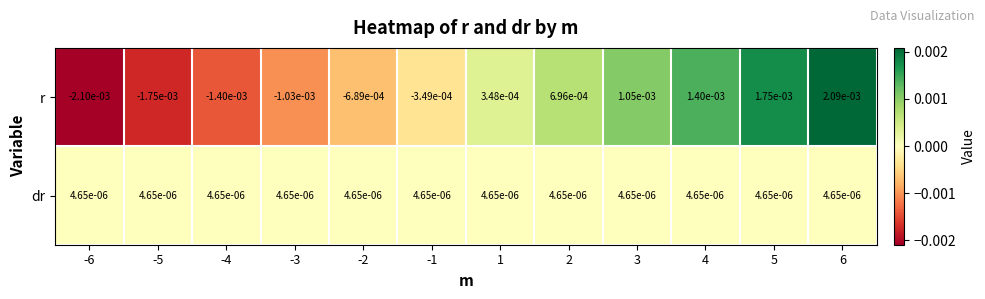

Which series has the largest total across all categories?

dr